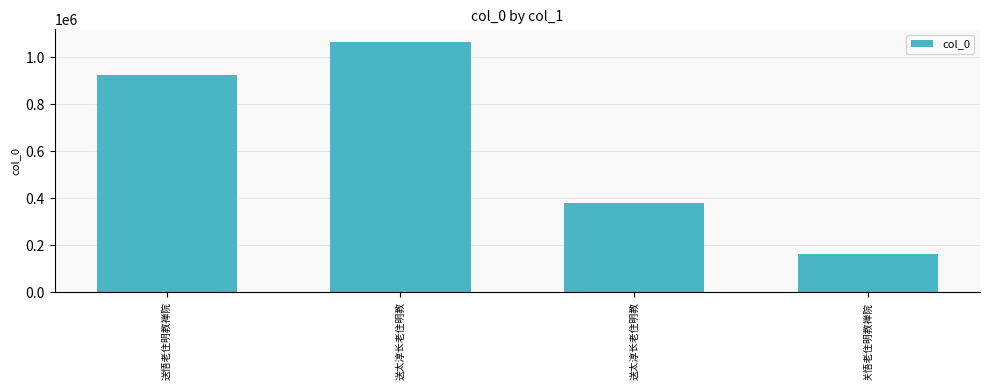

Are the bars grouped side by side (vs. stacked)?

No